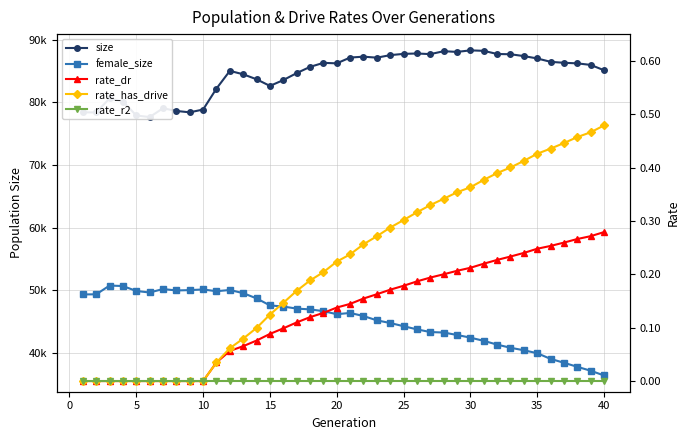

Which series has the largest range (max minus min)?

female_size